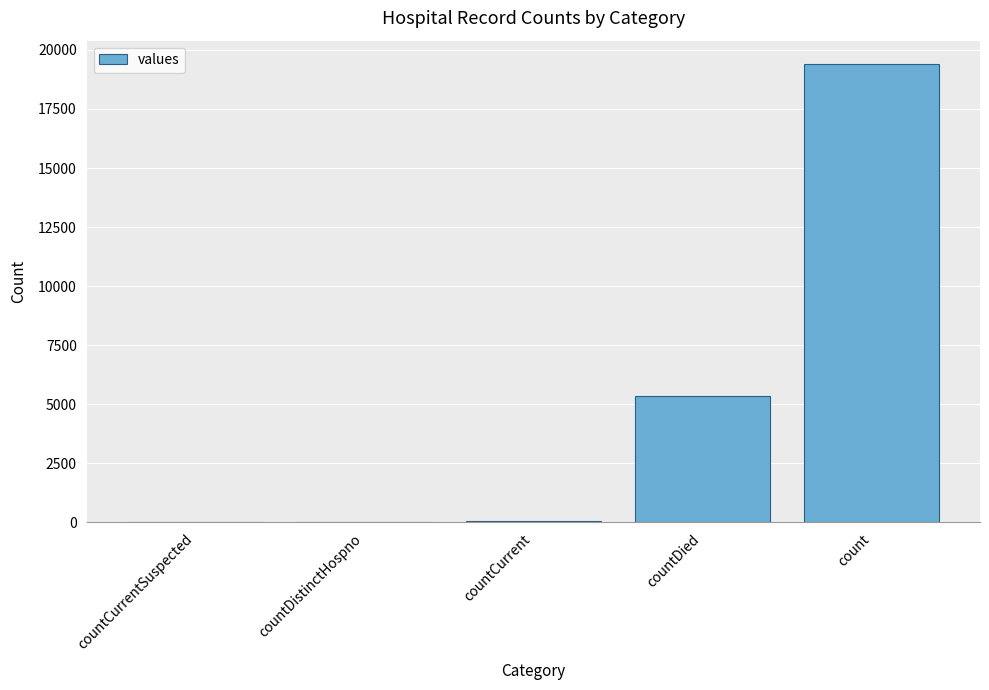

How many series are shown in this chart?

1